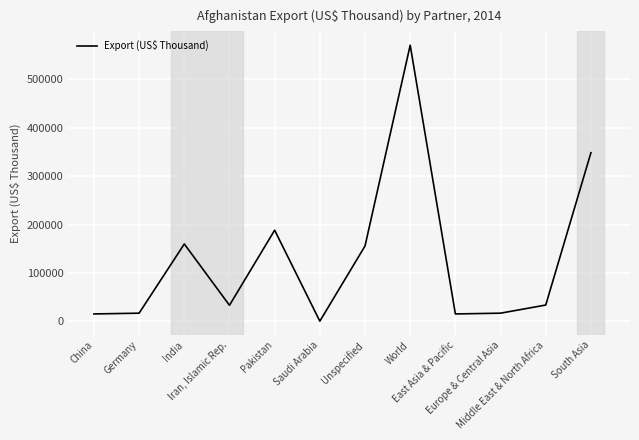

What is the smallest value displayed?

506.0